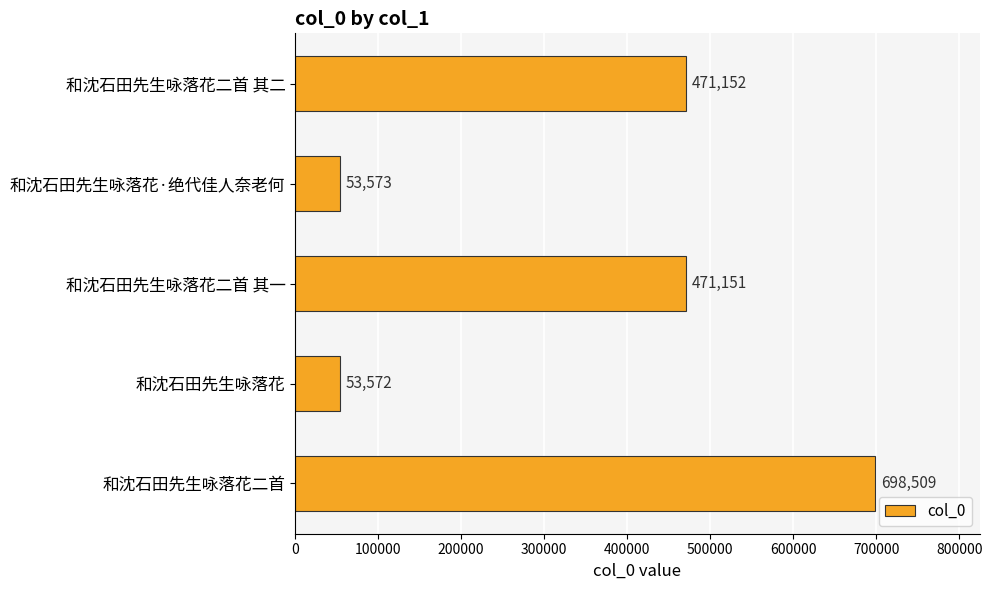

How many bars are there in total?

5